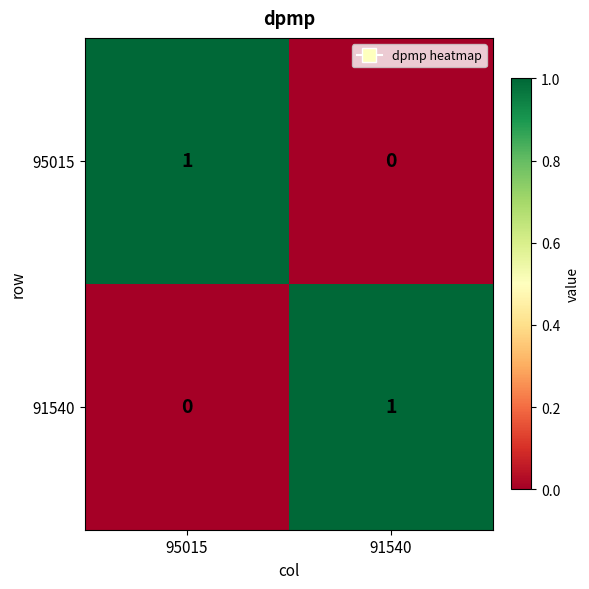

True or false: 95015 has a value of 0 at 95015.

False